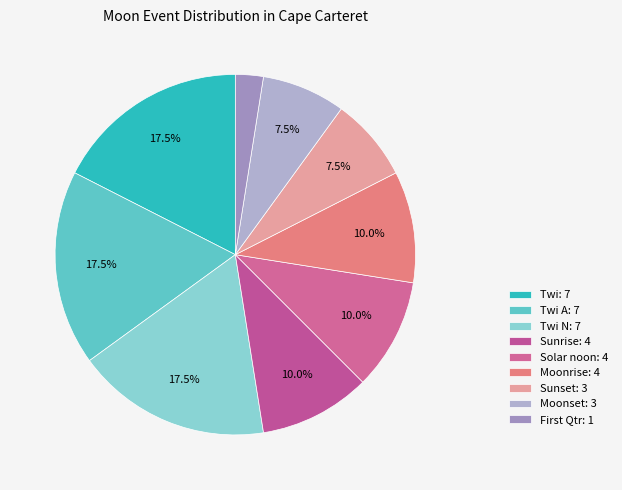

Count the number of slices in the pie.

9